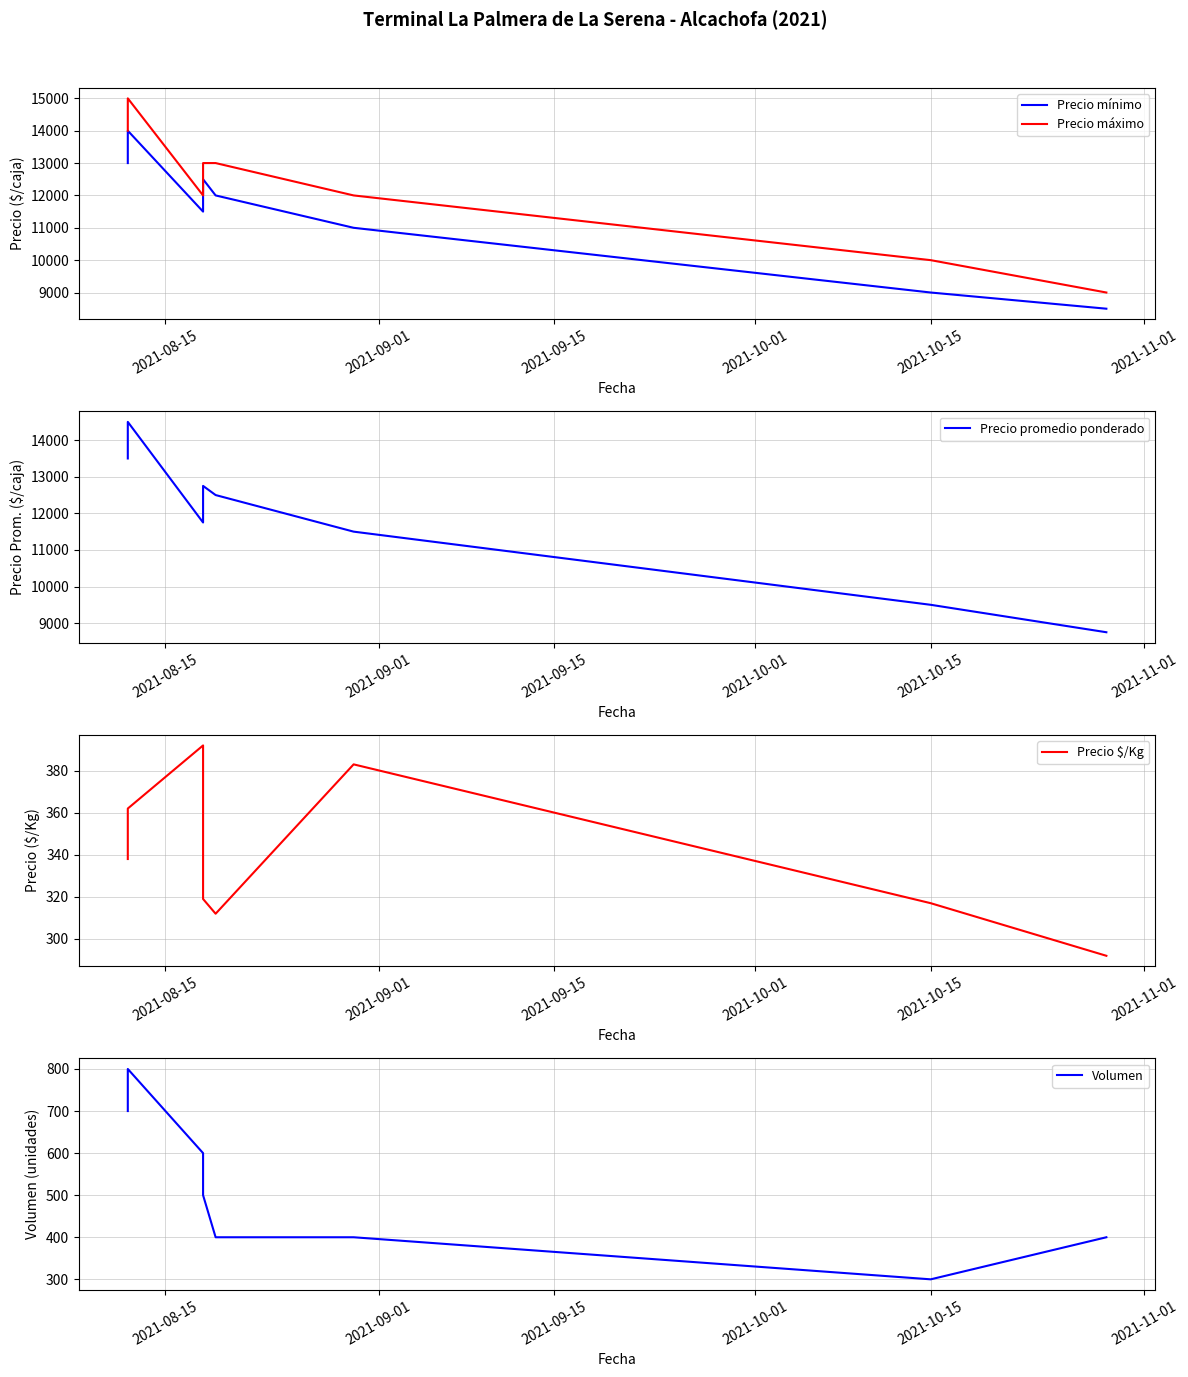

Reading left to right, transcribe all the data shown in this chart.

Precio mínimo: 13000	14000	11500	12500	12000	11000	9000	8500
Precio máximo: 14000	15000	12000	13000	13000	12000	10000	9000
Precio promedio ponderado: 13500	14500	11750	12750	12500	11500	9500	8750
Precio $/Kg: 338	362	392	319	312	383	317	292
Volumen: 700	800	600	500	400	400	300	400